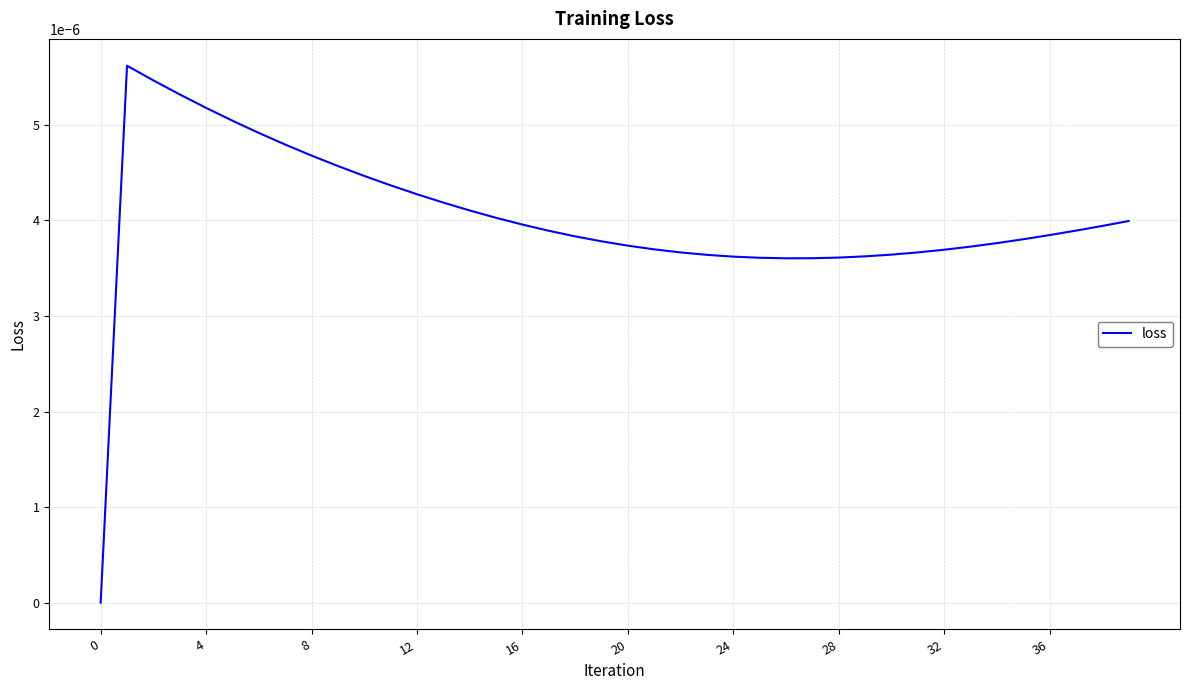

What is the label of the 11th point from the left?

10